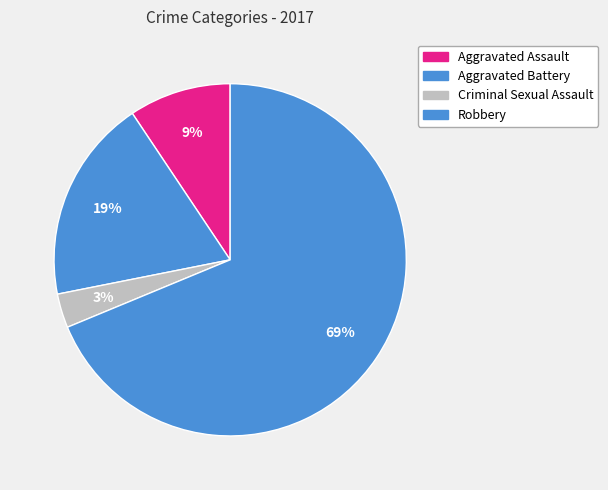

What percentage is the Aggravated Battery slice, to the nearest percent?

19%